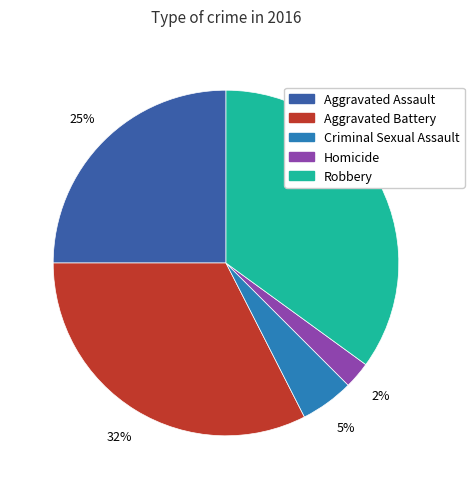

Count the number of slices in the pie.

5